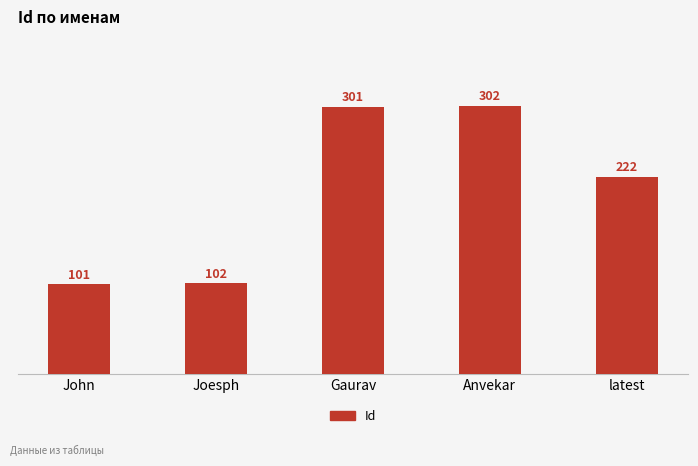

Reading left to right, transcribe all the data shown in this chart.

101	102	301	302	222